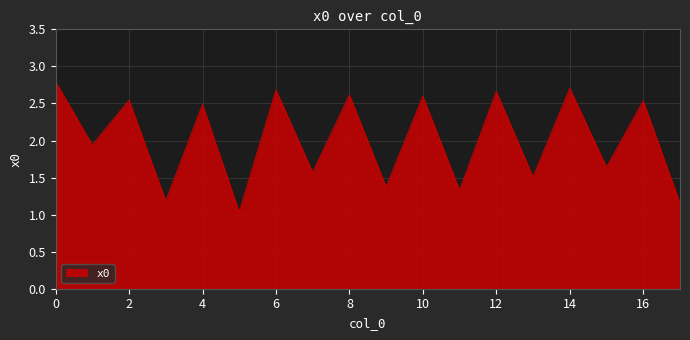

How many interior local peaks (higher than both neighbors) does the data have?

8